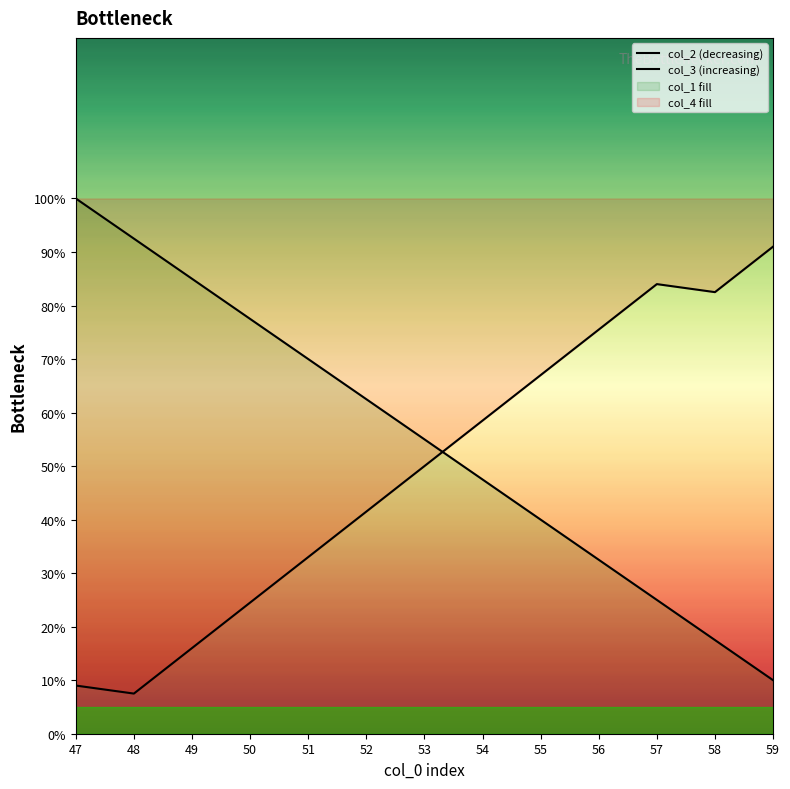

At which label does col_3 (increasing) first exceed 50?

54